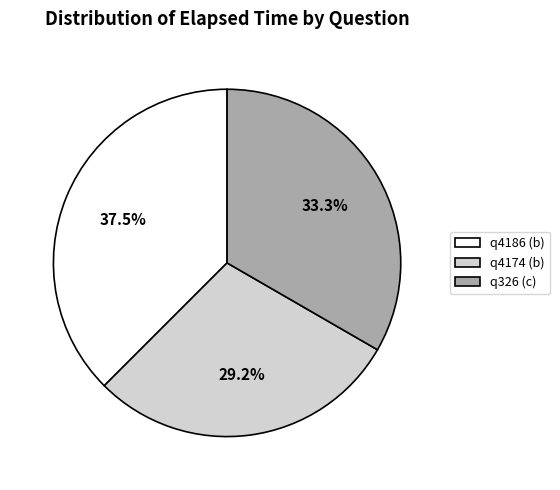

What is the ratio of the value at q4186 (b) to the value at q4174 (b)?

1.3